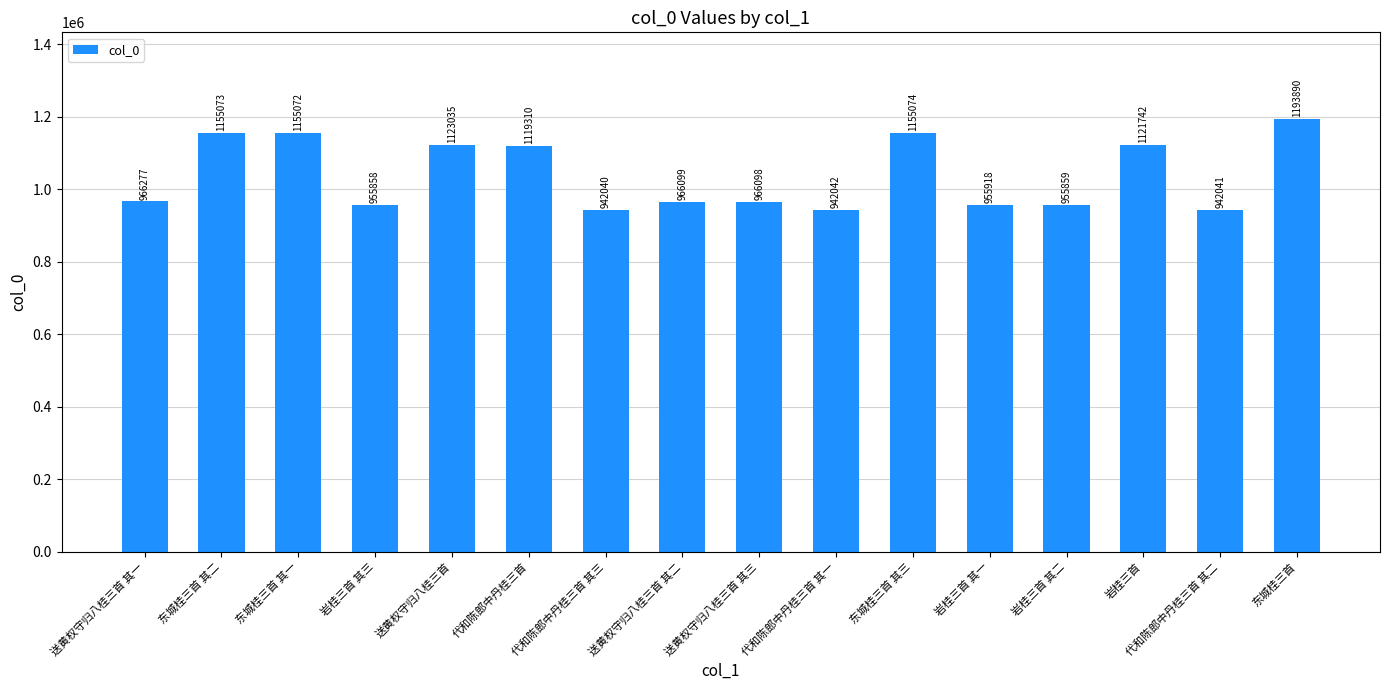

What is the difference between the second highest and second lowest values?

213033